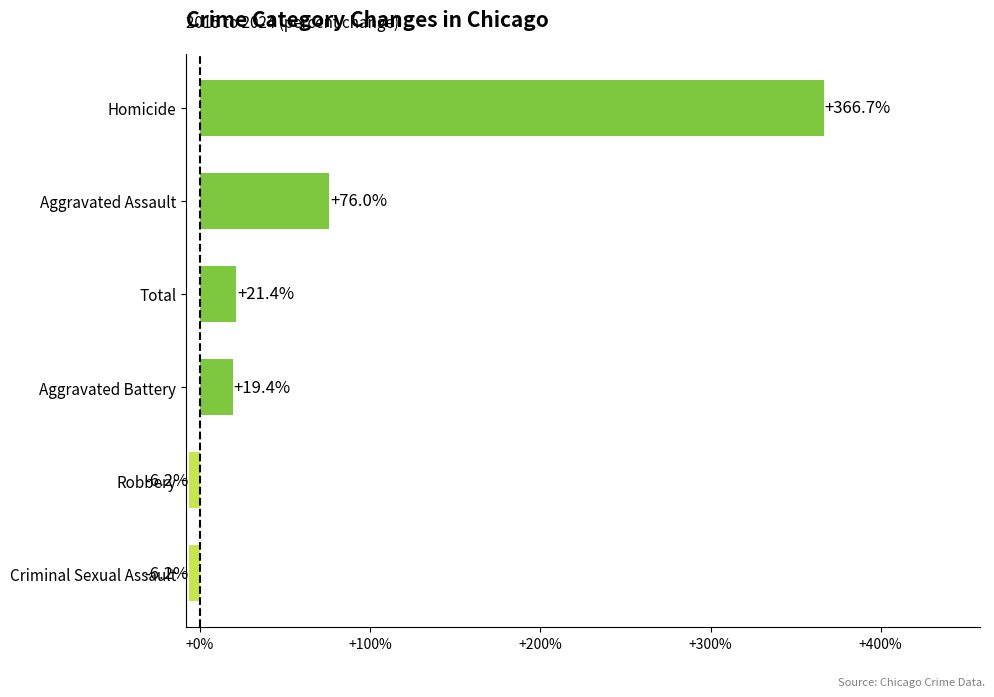

The chart shows a value of 4.0 at Aggravated Battery. True or false?

False